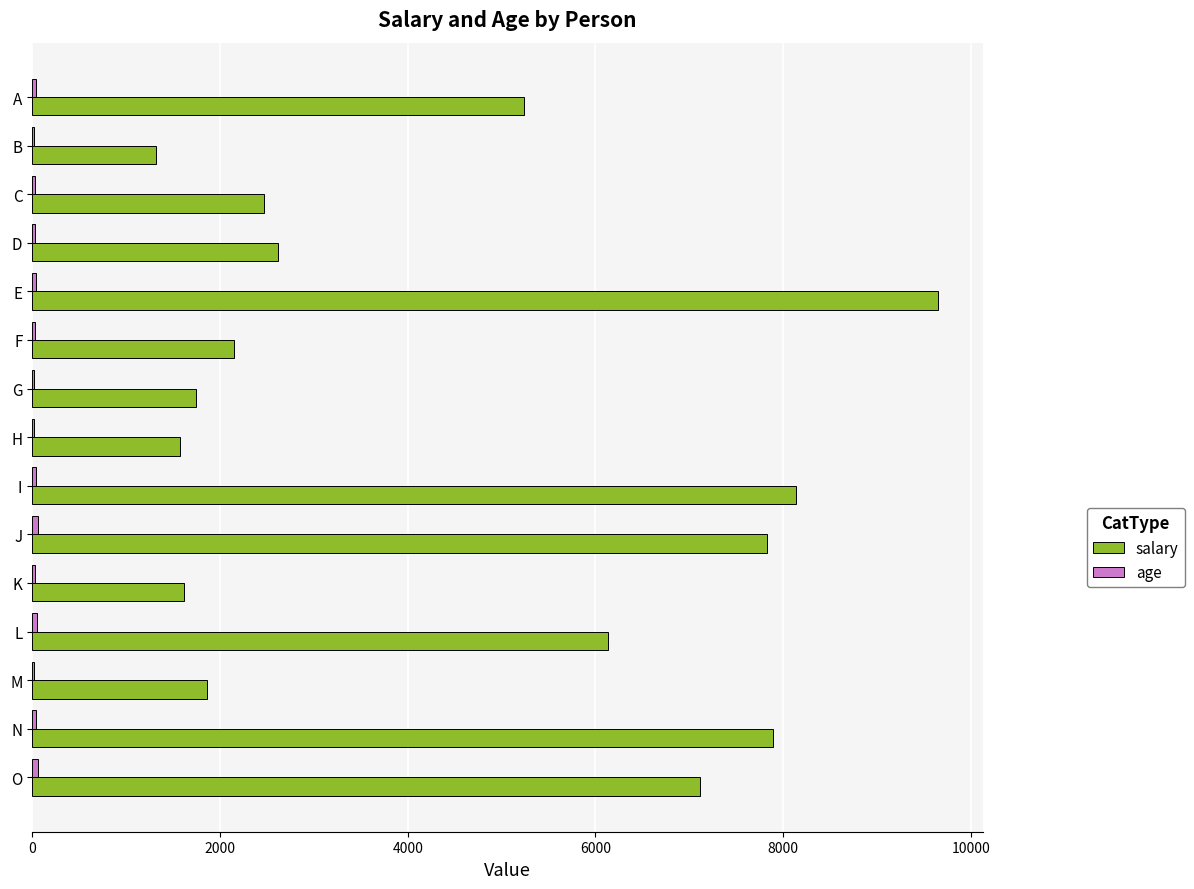

How many categories are shown in the chart?

15